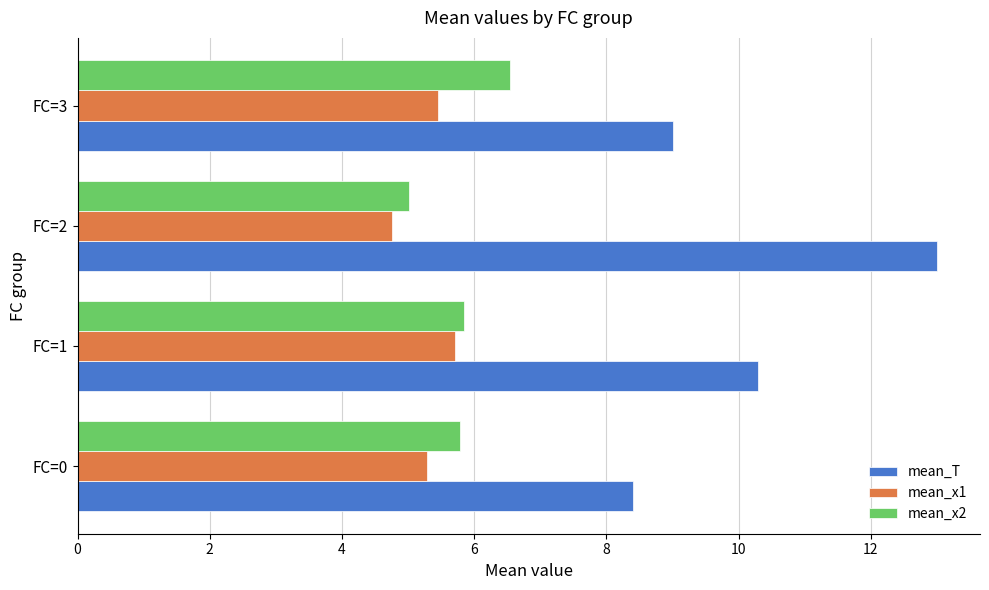

Rank the categories by mean_T value from highest to lowest.

FC=2, FC=1, FC=3, FC=0